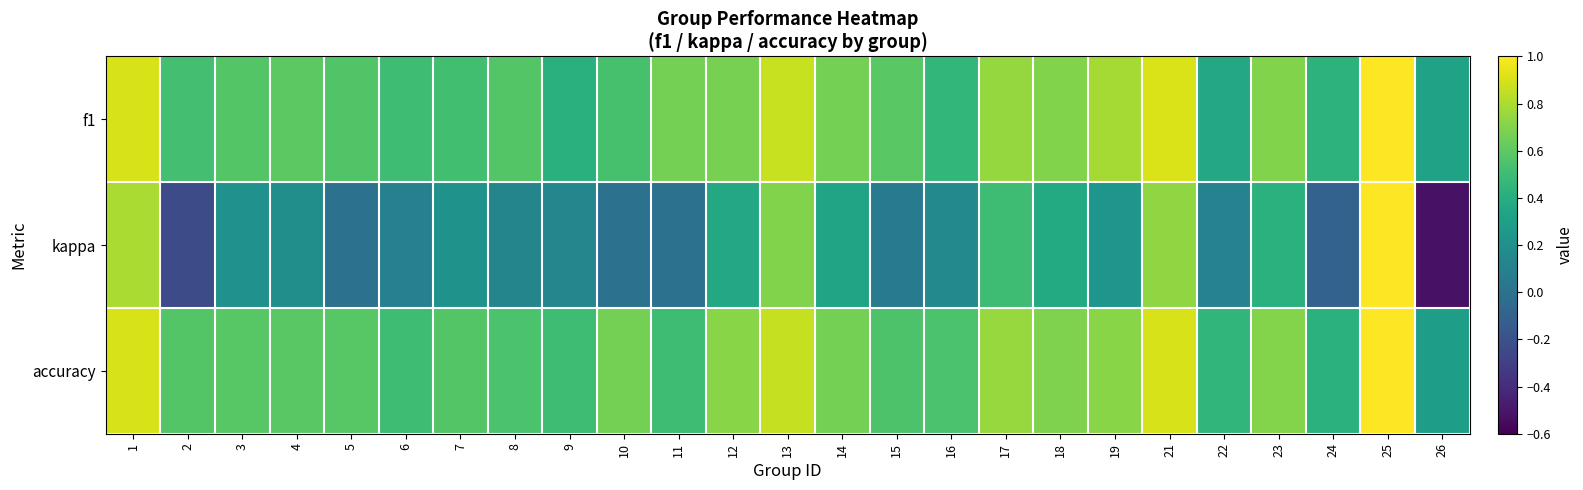

Count the number of categories in the chart.

25